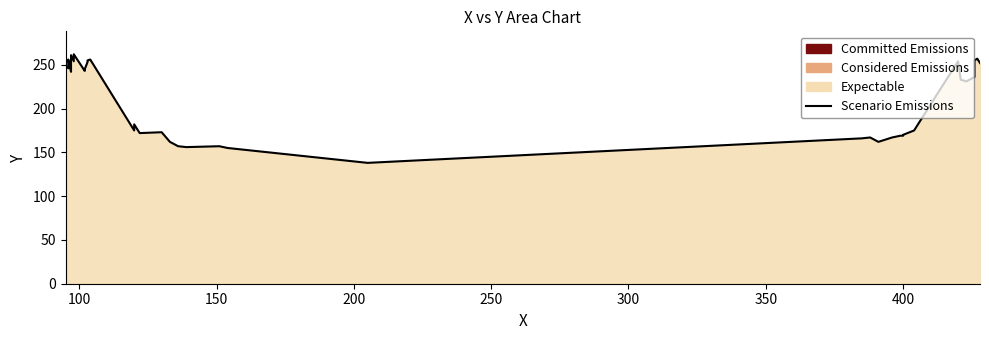

Reading right to left, transcribe all the data shown in this chart.

252	257	255	246	236	231	233	254	175	170	169	169	167	162	167	166	138	155	157	156	157	162	173	172	182	175	256	255	254	253	245	243	262	254	261	247	242	256	246	249